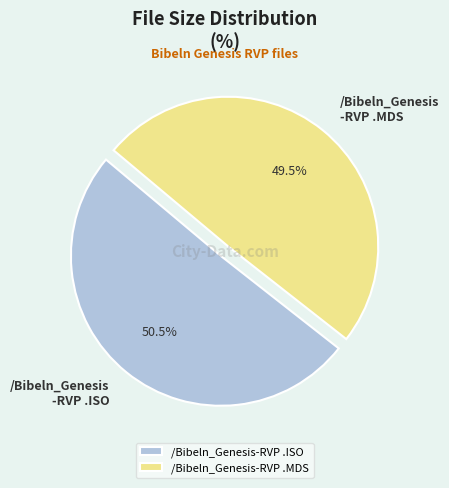

What percentage do /Bibeln_Genesis-RVP .ISO and /Bibeln_Genesis-RVP .MDS together represent?

100.0%